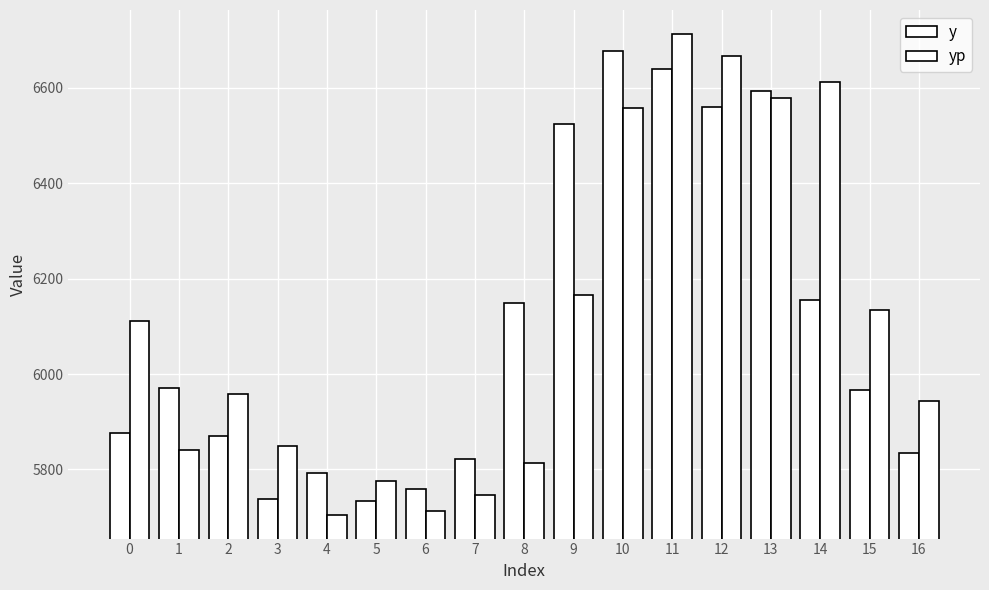

What is the total value across all series at 8?

11964.5